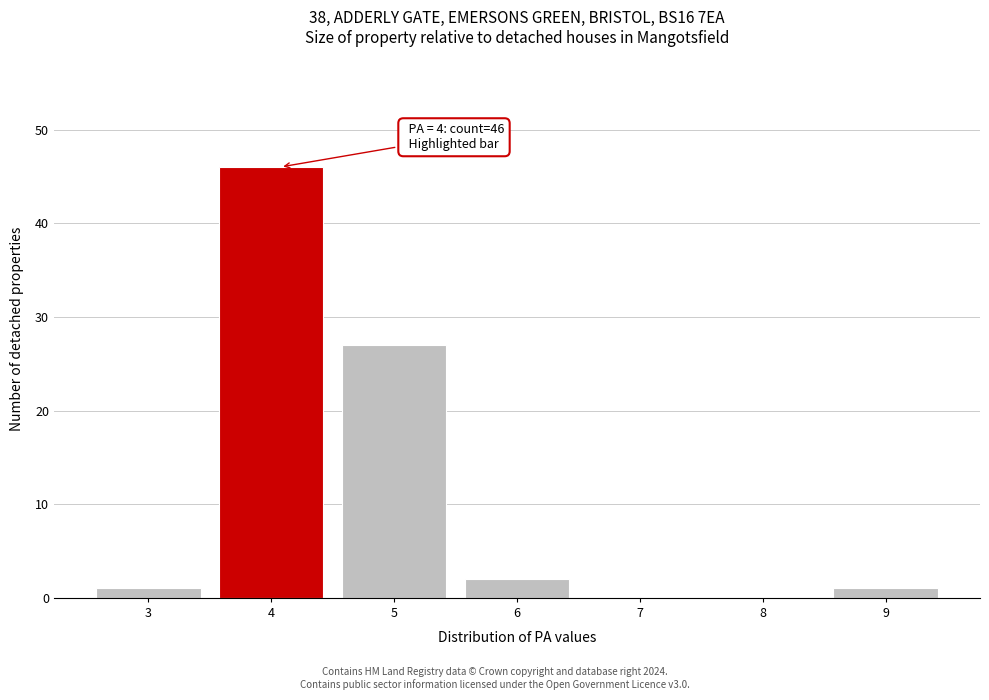

Reading left to right, what are all the values shown in this chart?

3=1	4=46	5=27	6=2	7=0	8=0	9=1